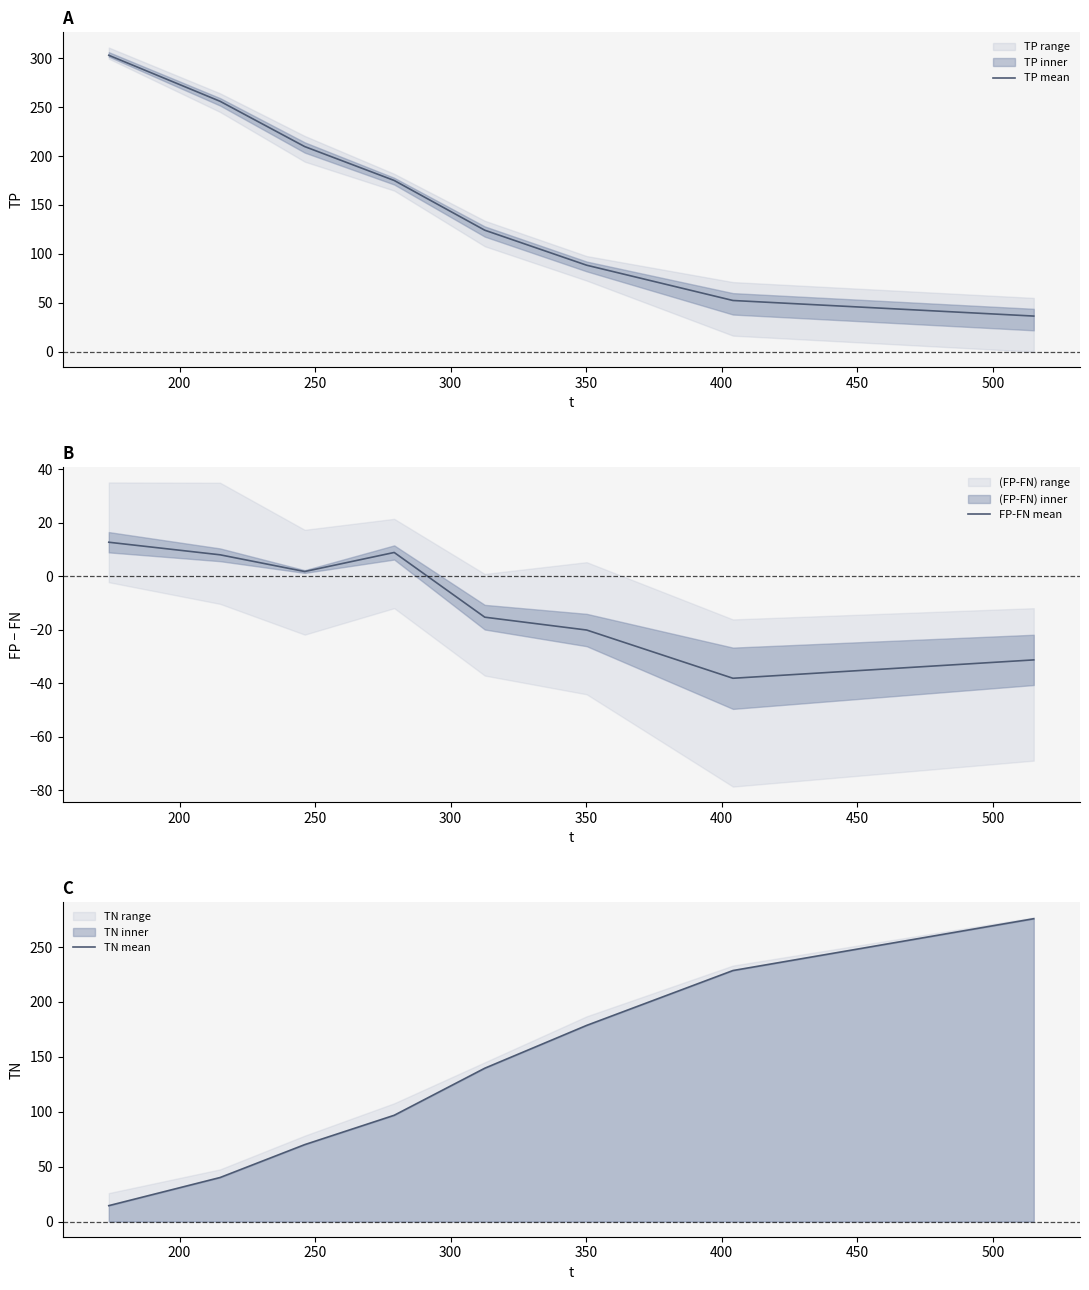

What is the difference between the second highest and minimum values in the TP mean series?

219.6